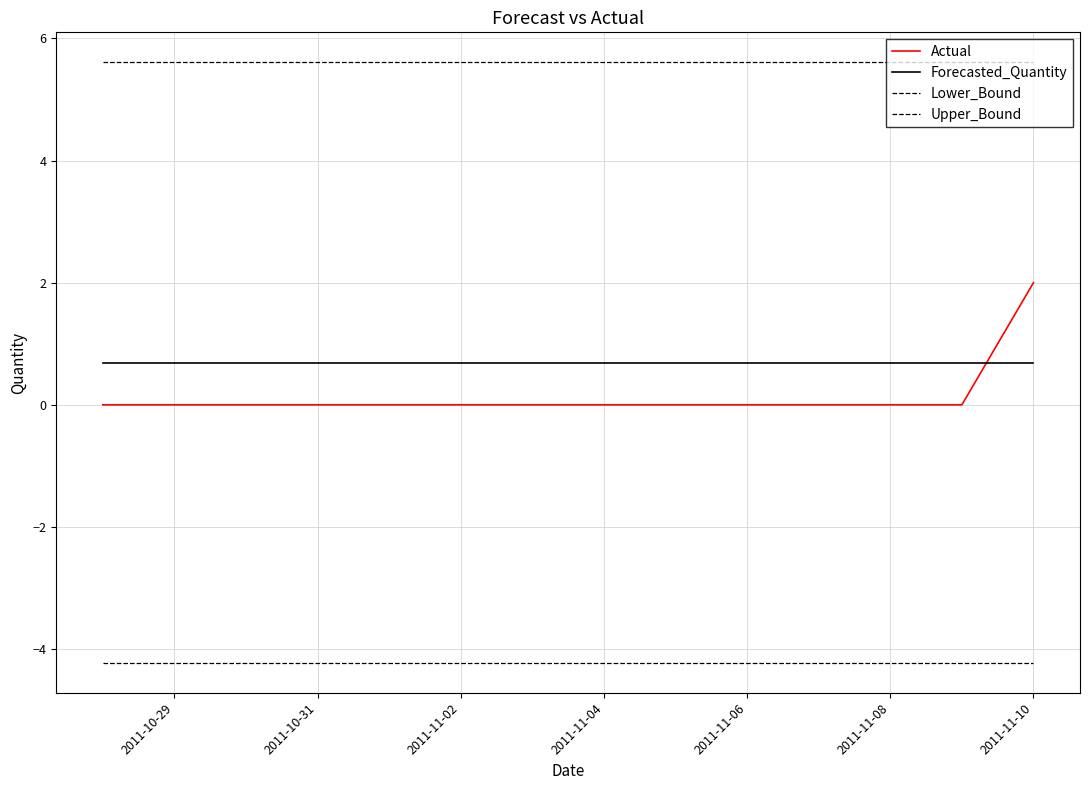

What is the value of the Lower_Bound point at the 11th from the left?

-4.2